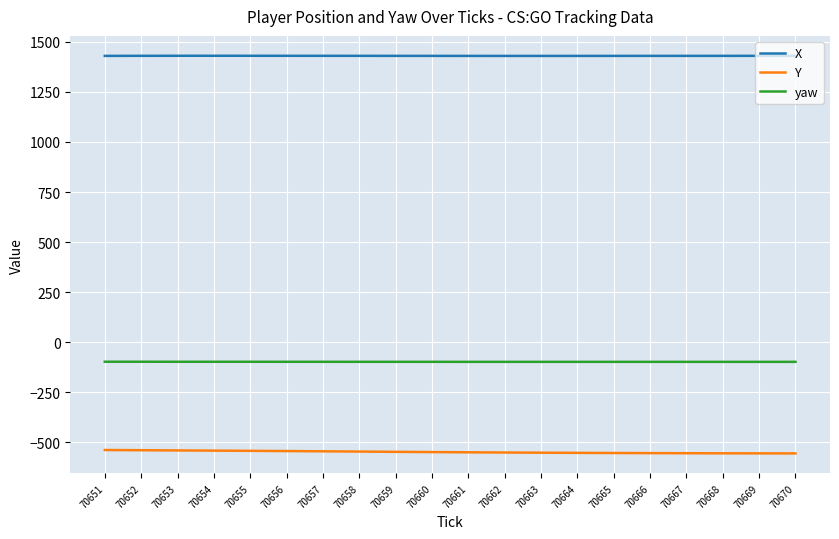

What is the average value of the yaw series?

-97.5